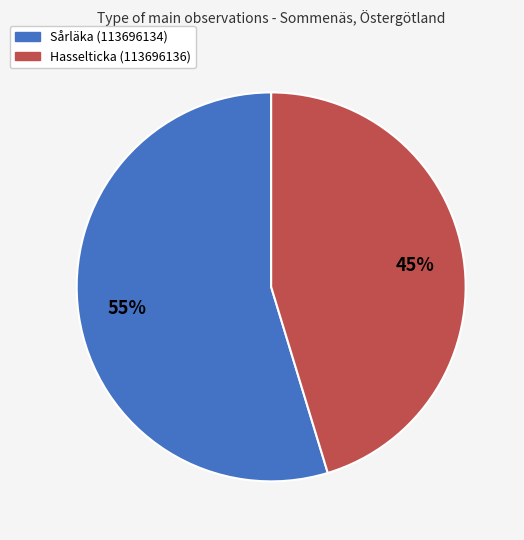

Combined, do Hasselticka (113696136) and Sårläka (113696134) account for over 50%?

Yes